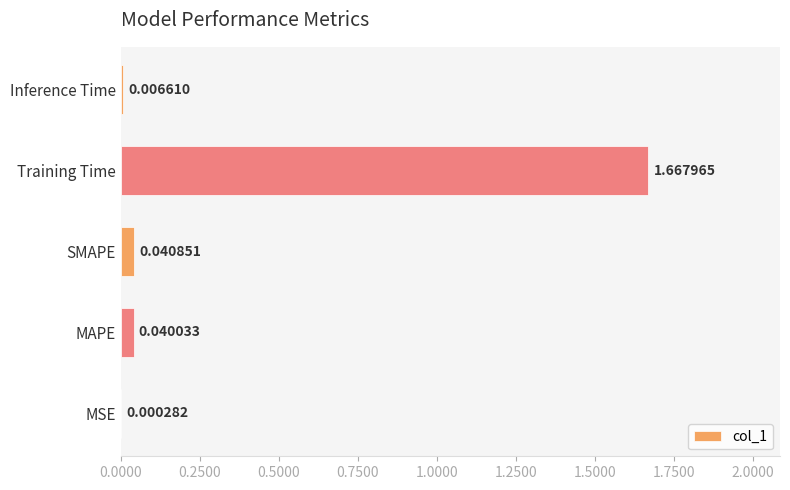

What is the average value?

0.4